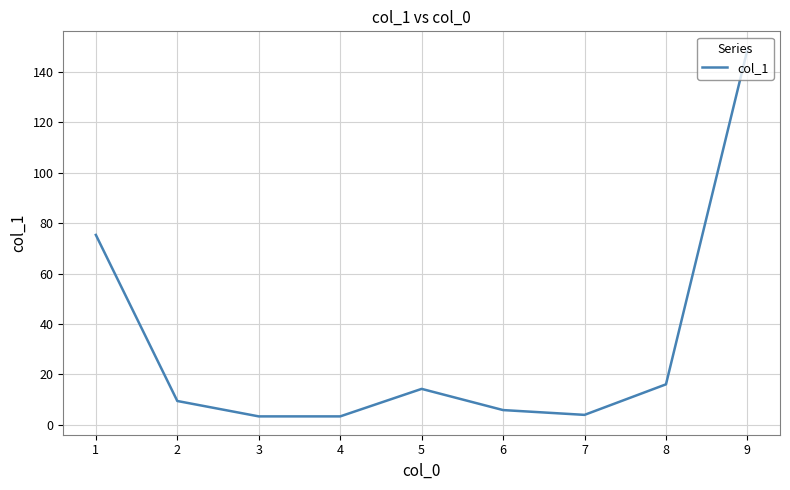

What is the approximate value at 2?

9.5